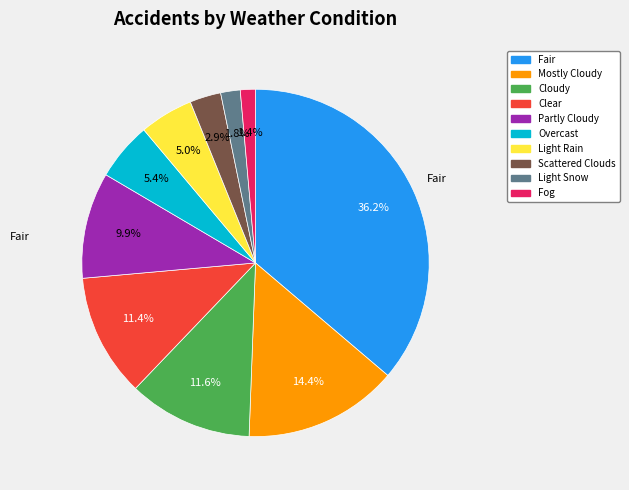

To the nearest percent, what is the difference between the Mostly Cloudy and Clear slice percentages?

3%